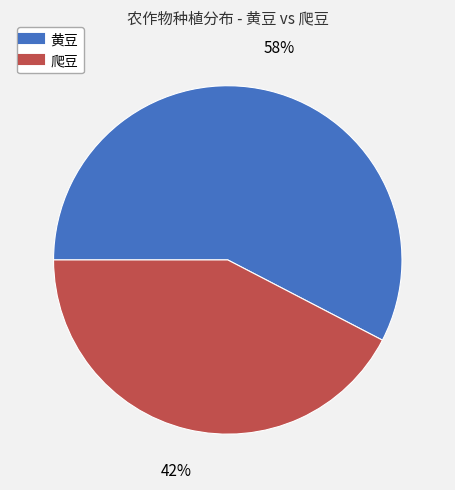

Is there any slice that represents more than half of the pie?

Yes